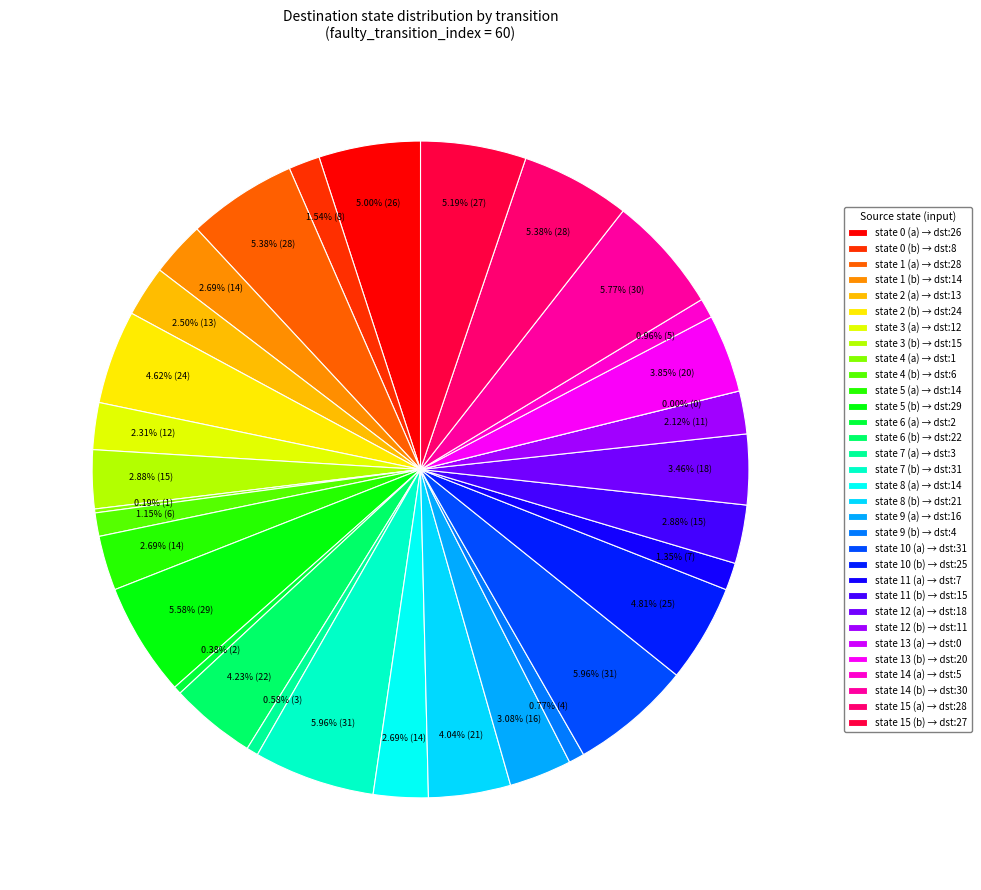

What is the change in value from state 5 (b) to state 14 (b)?

+1